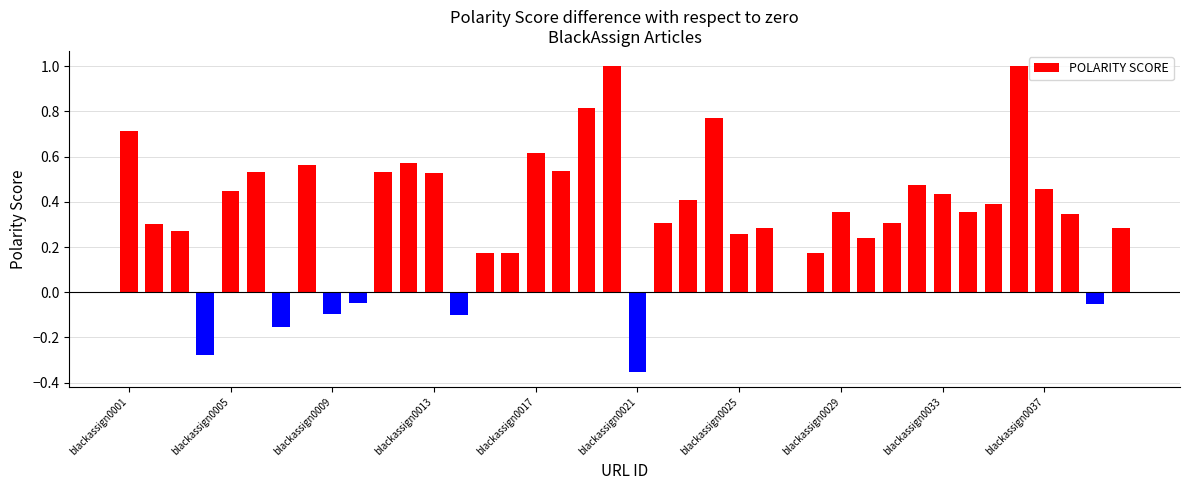

What is the sum of all values?

13.5